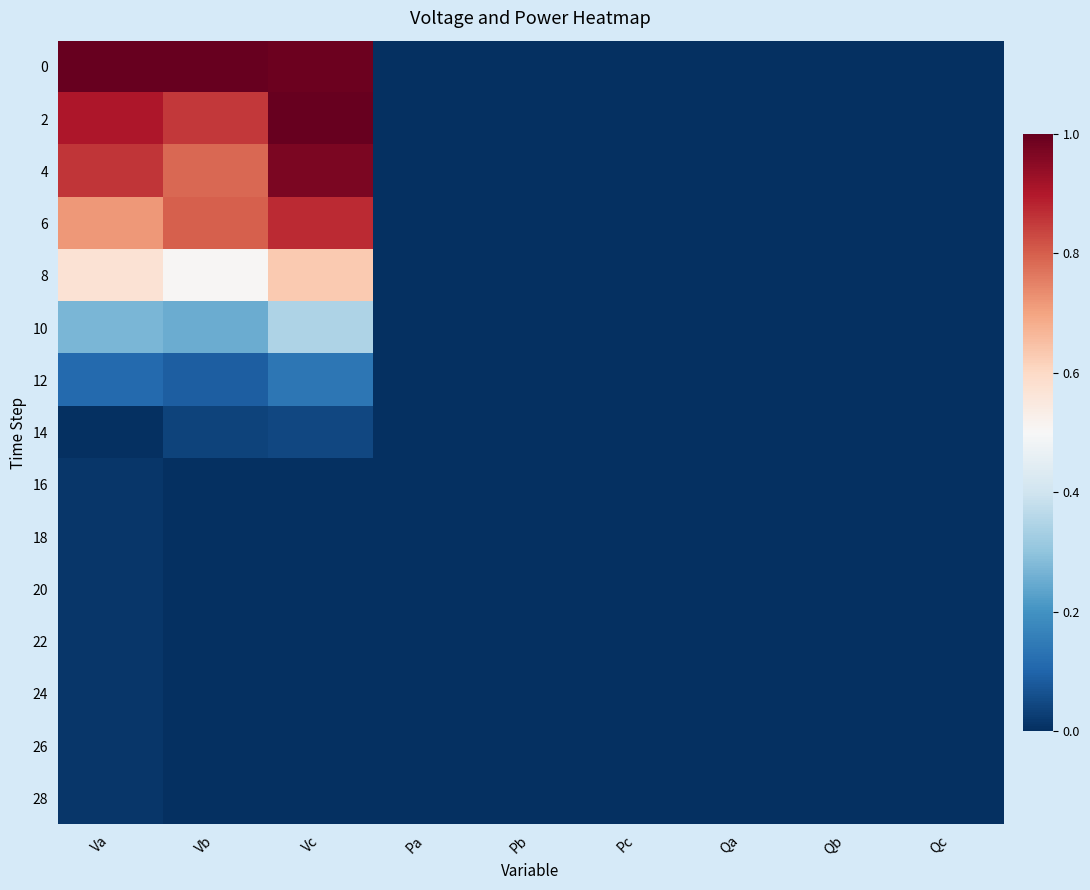

Reading left to right, transcribe all the data shown in this chart.

0: Va=1.0	Vb=1.0	Vc=1.0	Pa=0.0	Pb=0.0	Pc=0.0	Qa=0.0	Qb=0.0	Qc=0.0
2: Va=0.9	Vb=0.9	Vc=1.0	Pa=0.0	Pb=0.0	Pc=0.0	Qa=0.0	Qb=0.0	Qc=0.0
4: Va=0.9	Vb=0.8	Vc=1.0	Pa=0.0	Pb=0.0	Pc=0.0	Qa=0.0	Qb=0.0	Qc=0.0
6: Va=0.7	Vb=0.8	Vc=0.9	Pa=0.0	Pb=0.0	Pc=0.0	Qa=0.0	Qb=0.0	Qc=0.0
8: Va=0.6	Vb=0.5	Vc=0.6	Pa=0.0	Pb=0.0	Pc=0.0	Qa=0.0	Qb=0.0	Qc=0.0
10: Va=0.3	Vb=0.3	Vc=0.3	Pa=0.0	Pb=0.0	Pc=0.0	Qa=0.0	Qb=0.0	Qc=0.0
12: Va=0.1	Vb=0.1	Vc=0.1	Pa=0.0	Pb=0.0	Pc=0.0	Qa=0.0	Qb=0.0	Qc=0.0
14: Va=0.0	Vb=0.0	Vc=0.0	Pa=0.0	Pb=0.0	Pc=0.0	Qa=0.0	Qb=0.0	Qc=0.0
16: Va=0.0	Vb=0.0	Vc=0.0	Pa=0.0	Pb=0.0	Pc=0.0	Qa=0.0	Qb=0.0	Qc=0.0
18: Va=0.0	Vb=0.0	Vc=0.0	Pa=0.0	Pb=0.0	Pc=0.0	Qa=0.0	Qb=0.0	Qc=0.0
20: Va=0.0	Vb=0.0	Vc=0.0	Pa=0.0	Pb=0.0	Pc=0.0	Qa=0.0	Qb=0.0	Qc=0.0
22: Va=0.0	Vb=0.0	Vc=0.0	Pa=0.0	Pb=0.0	Pc=0.0	Qa=0.0	Qb=0.0	Qc=0.0
24: Va=0.0	Vb=0.0	Vc=0.0	Pa=0.0	Pb=0.0	Pc=0.0	Qa=0.0	Qb=0.0	Qc=0.0
26: Va=0.0	Vb=0.0	Vc=0.0	Pa=0.0	Pb=0.0	Pc=0.0	Qa=0.0	Qb=0.0	Qc=0.0
28: Va=0.0	Vb=0.0	Vc=0.0	Pa=0.0	Pb=0.0	Pc=0.0	Qa=0.0	Qb=0.0	Qc=0.0